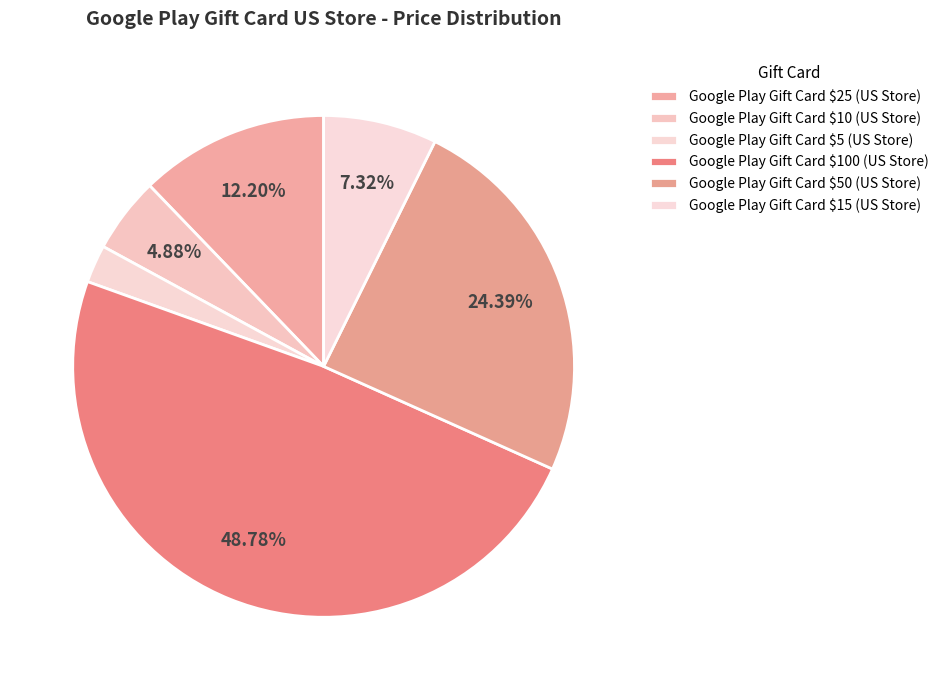

Rank the categories by value from lowest to highest.

Google Play Gift Card $5 (US Store), Google Play Gift Card $10 (US Store), Google Play Gift Card $15 (US Store), Google Play Gift Card $25 (US Store), Google Play Gift Card $50 (US Store), Google Play Gift Card $100 (US Store)